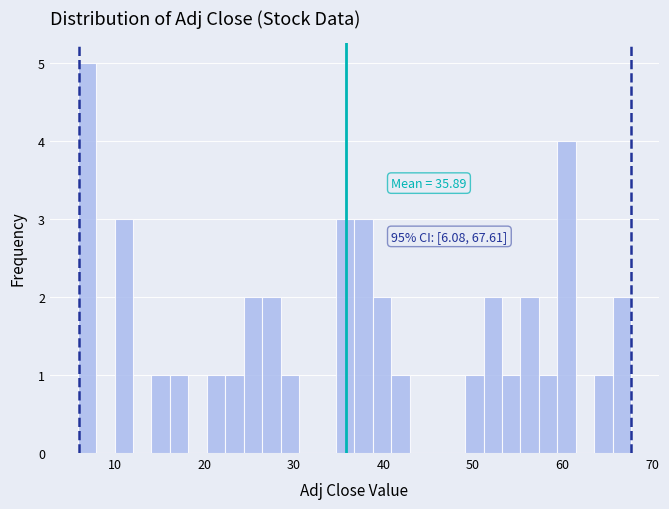

Around what value on the x-axis is the tallest bar? Give the approximate position of its centre, as read against the axis.

7